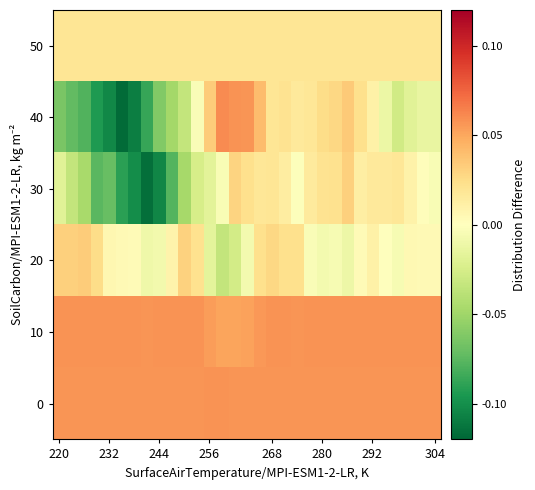

Reading left to right, transcribe all the data shown in this chart.

50: 0.0	0.0	0.0	0.0	0.0	0.0	0.0	0.0	0.0	0.0	0.0	0.0	0.0	0.0	0.0	0.0	0.0	0.0	0.0	0.0	0.0	0.0	0.0	0.0	0.0	0.0	0.0	0.0	0.0	0.0	0.0
40: -0.1	-0.1	-0.1	-0.1	-0.1	-0.1	-0.1	-0.1	-0.1	-0.0	-0.0	-0.0	0.0	0.1	0.1	0.1	0.0	0.0	0.0	0.0	0.0	0.0	0.0	0.0	0.0	0.0	-0.0	-0.0	-0.0	-0.0	-0.0
30: -0.0	-0.0	-0.0	-0.1	-0.1	-0.1	-0.1	-0.1	-0.1	-0.1	-0.0	-0.0	-0.0	-0.0	0.0	0.0	0.0	0.0	0.0	-0.0	0.0	0.0	0.0	0.0	0.0	0.0	0.0	0.0	0.0	0.0	-0.0
20: 0.0	0.0	0.0	0.0	0.0	0.0	0.0	-0.0	-0.0	0.0	0.0	0.0	-0.0	-0.0	-0.0	-0.0	0.0	0.0	0.0	0.0	-0.0	-0.0	-0.0	-0.0	0.0	0.0	0.0	-0.0	0.0	0.0	0.0
10: 0.1	0.1	0.1	0.1	0.1	0.1	0.1	0.1	0.1	0.1	0.1	0.1	0.1	0.1	0.1	0.1	0.1	0.1	0.1	0.1	0.1	0.1	0.1	0.1	0.1	0.1	0.1	0.1	0.1	0.1	0.1
0: 0.1	0.1	0.1	0.1	0.1	0.1	0.1	0.1	0.1	0.1	0.1	0.1	0.1	0.1	0.1	0.1	0.1	0.1	0.1	0.1	0.1	0.1	0.1	0.1	0.1	0.1	0.1	0.1	0.1	0.1	0.1